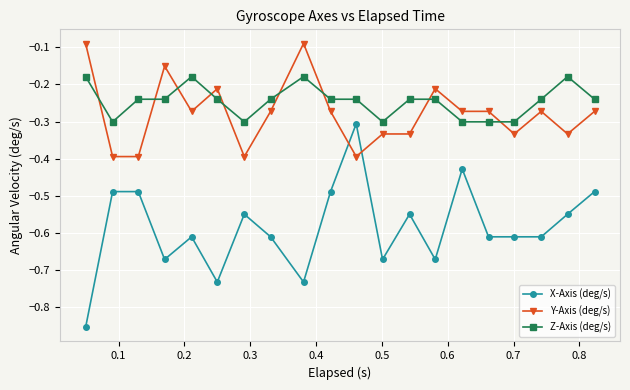

Which series has the largest range (max minus min)?

X-Axis (deg/s)